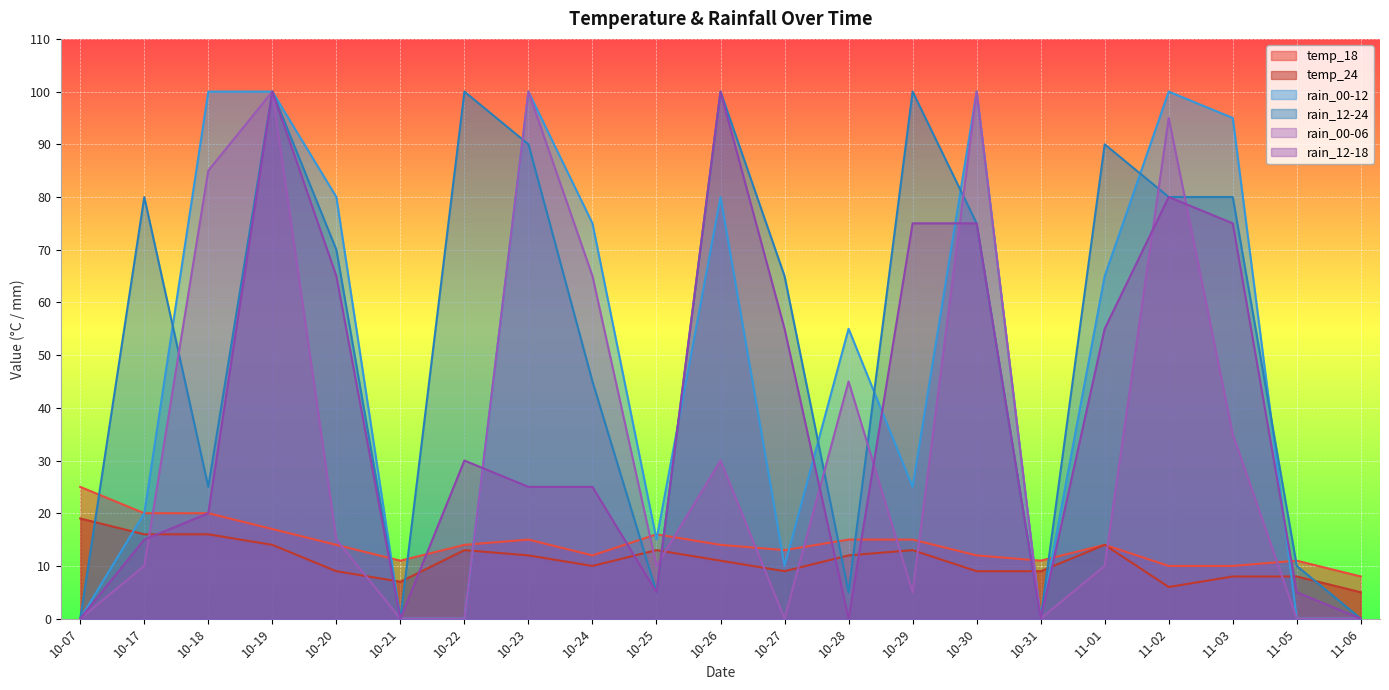

True or false: rain_12-18 has more than 2 points higher than both neighbors.

True